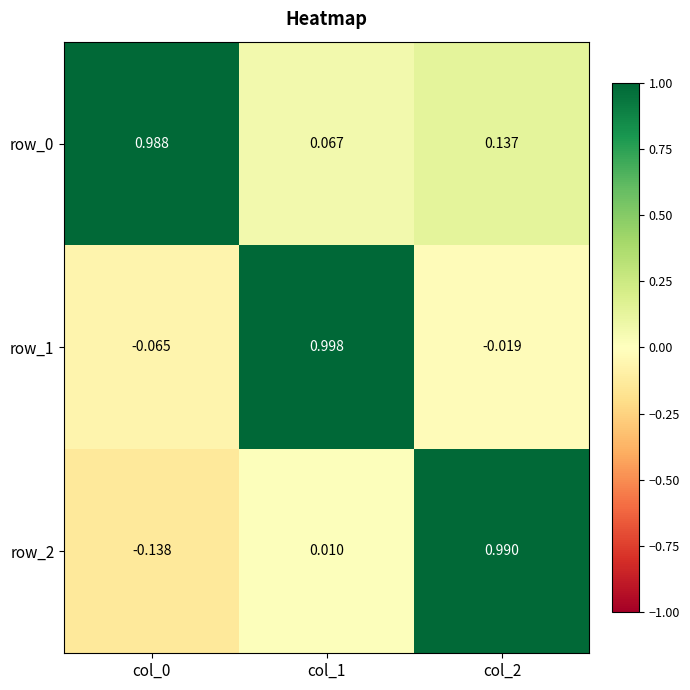

Is the value of row_0 at col_0 greater than the value of row_2 at col_1?

Yes